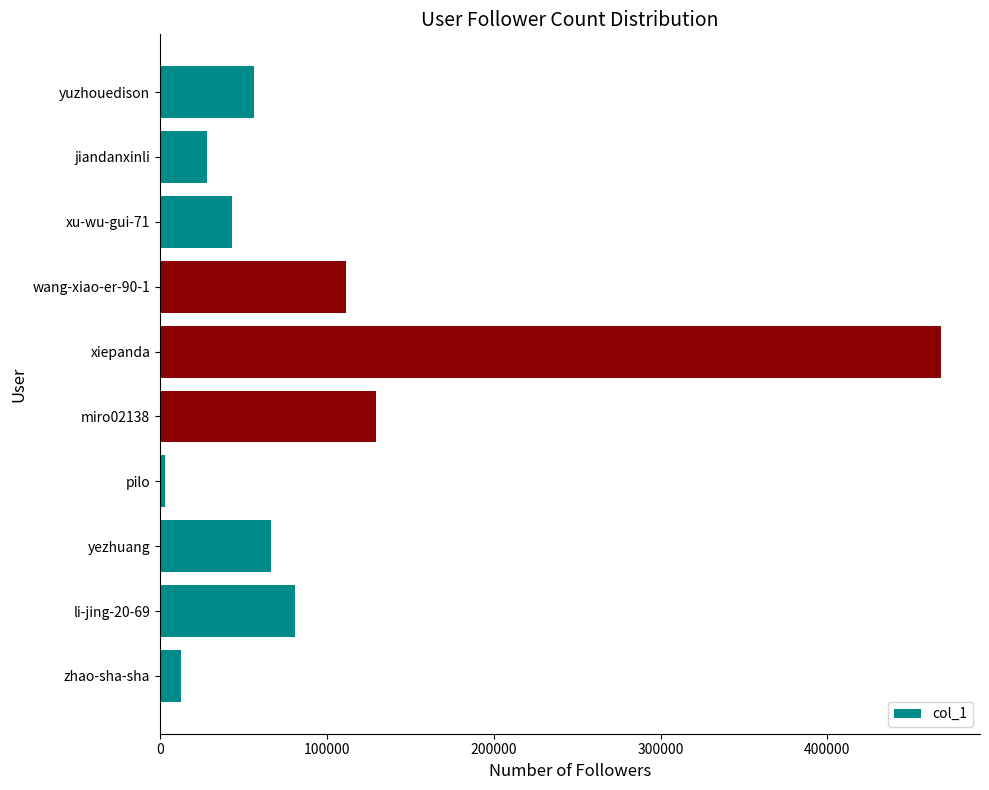

How many series are shown in this chart?

1